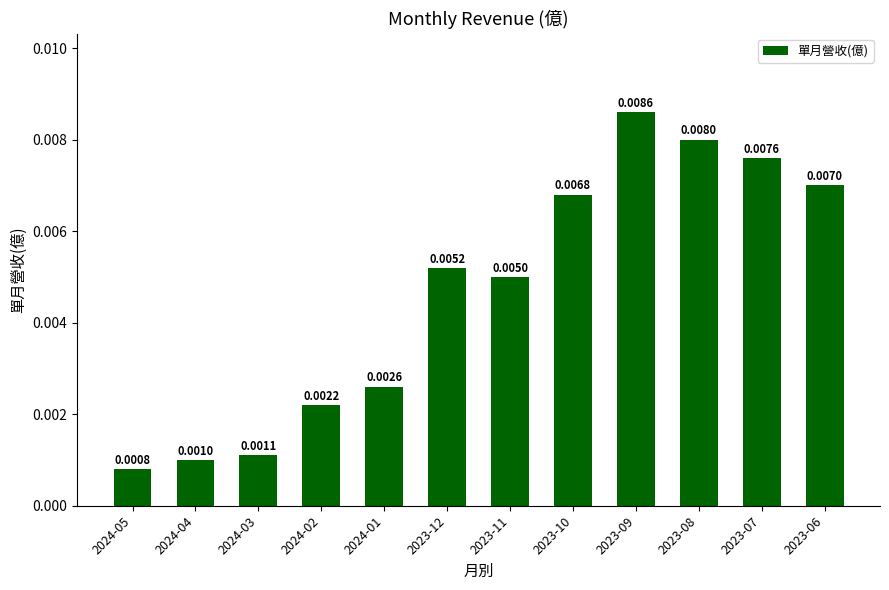

Rank the categories by value from lowest to highest.

2024-05, 2024-04, 2024-03, 2024-02, 2024-01, 2023-11, 2023-12, 2023-10, 2023-06, 2023-07, 2023-08, 2023-09